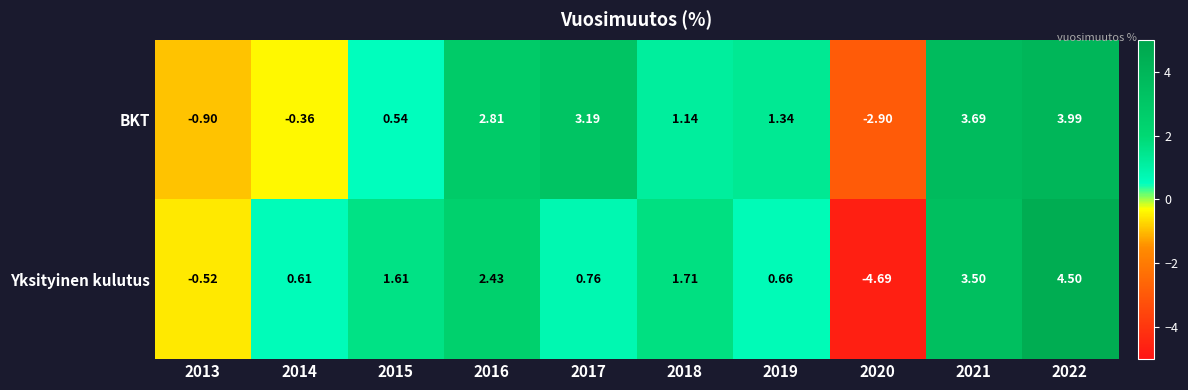

Is the value of Yksityinen kulutus at 2013 greater than the value of BKT at 2016?

No